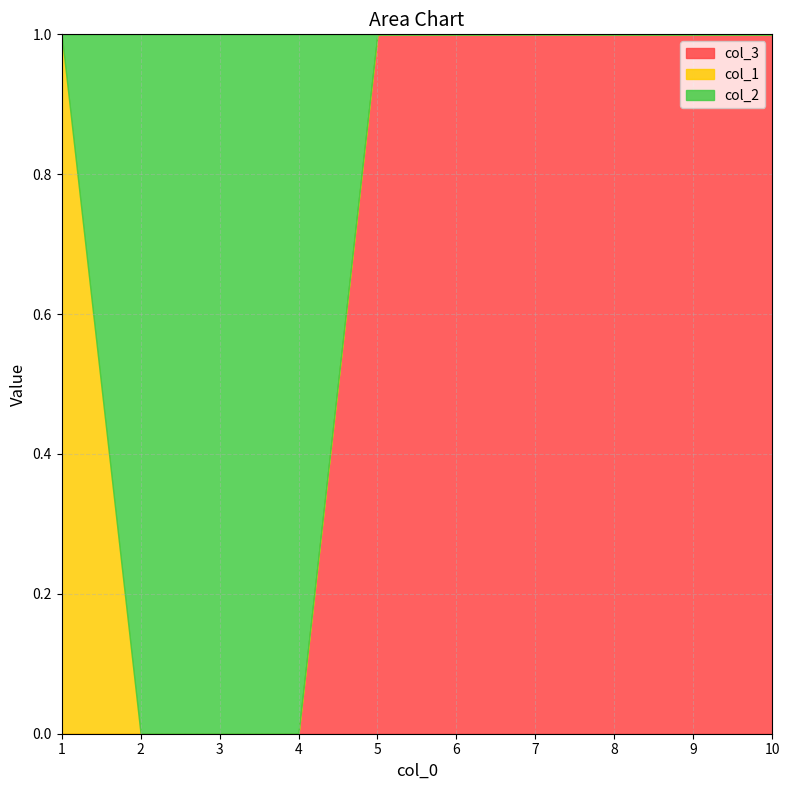

How many lines are shown in the chart?

3